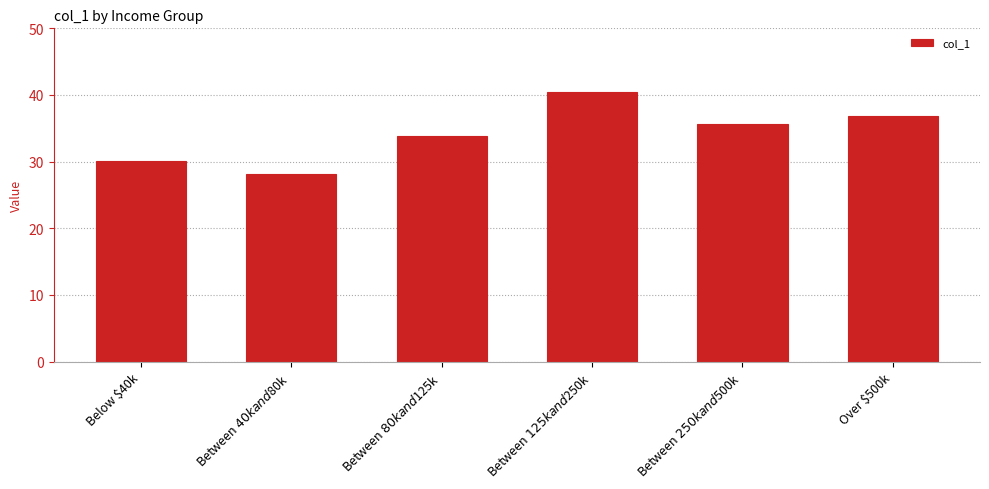

Which category has the highest value across all series?

Between $125k and $250k